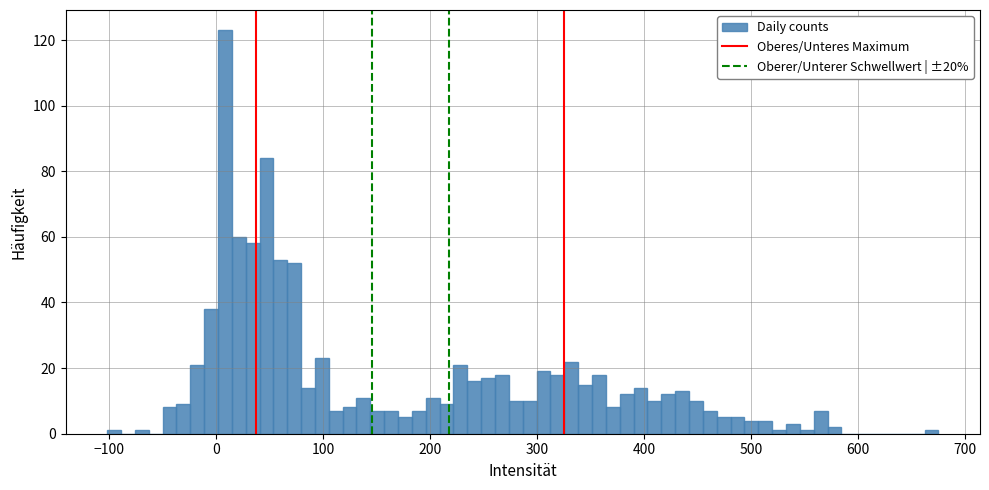

Around what value on the x-axis is the tallest bar? Give the approximate position of its centre, as read against the axis.

10